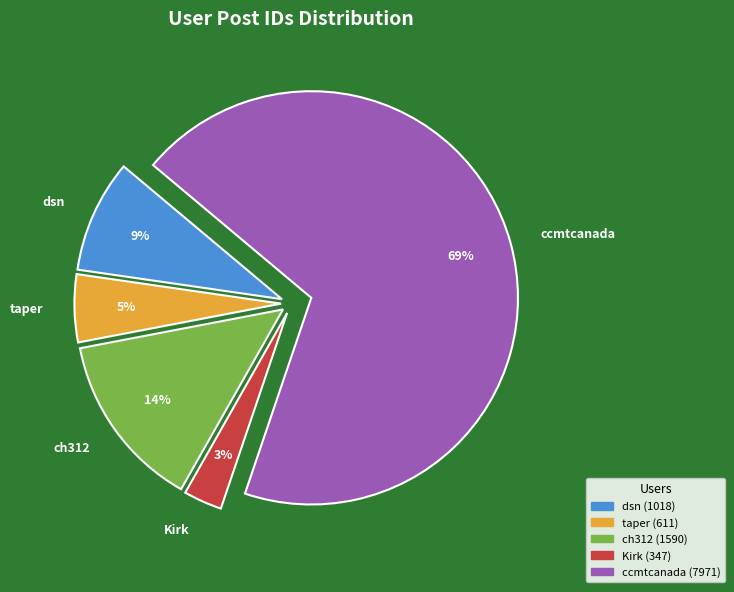

To the nearest percent, what is the difference between the ch312 and Kirk slice percentages?

11%